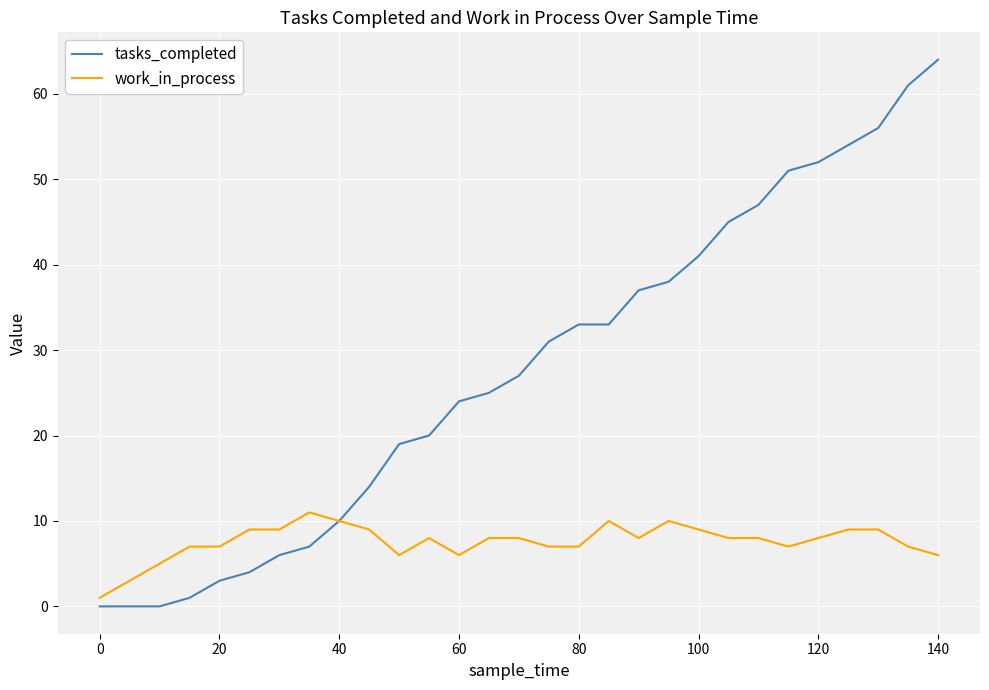

What is the maximum value for work_in_process?

11